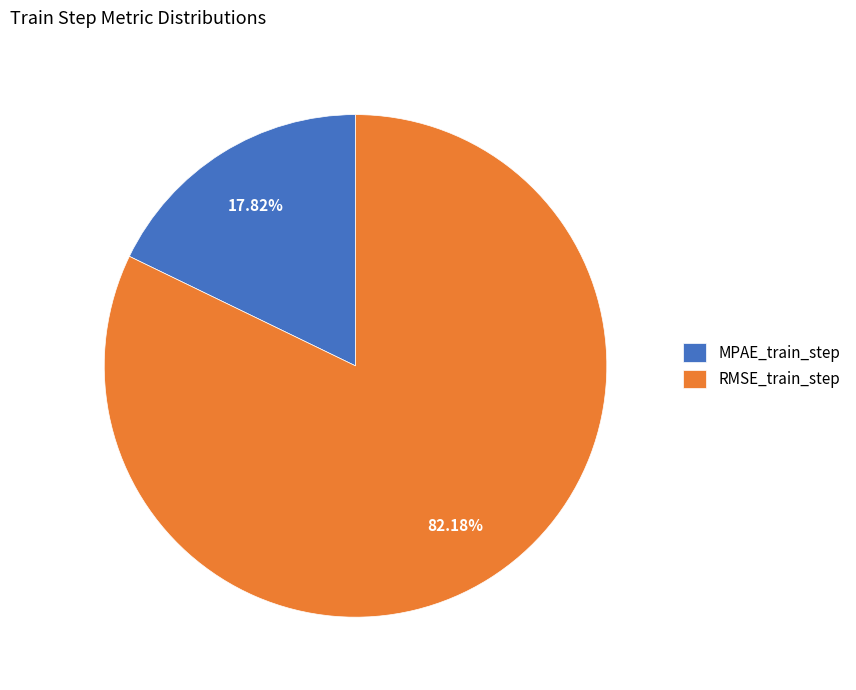

Combined, do MPAE_train_step and RMSE_train_step account for over 50%?

Yes